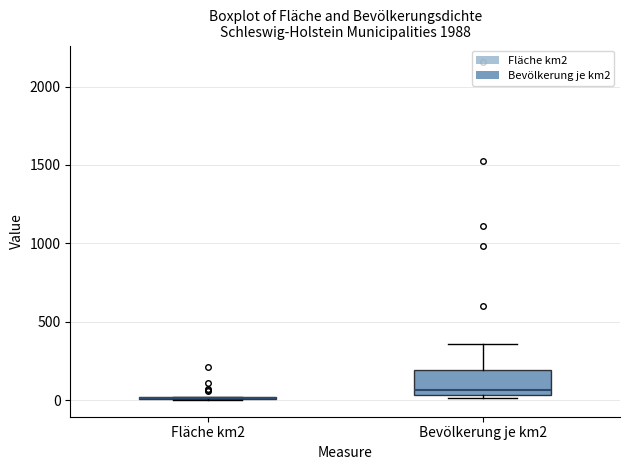

Which box is the tallest, from its lower edge to its upper edge?

Bevölkerung je km2